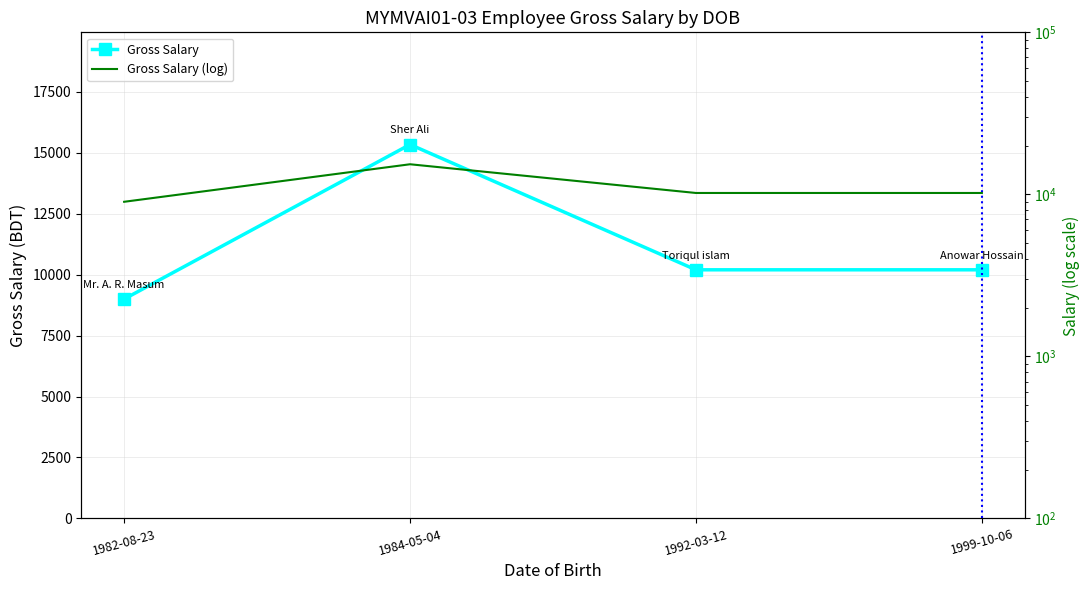

Rank the categories by Gross Salary (log) value from lowest to highest.

1982-08-23, 1992-03-12, 1999-10-06, 1984-05-04